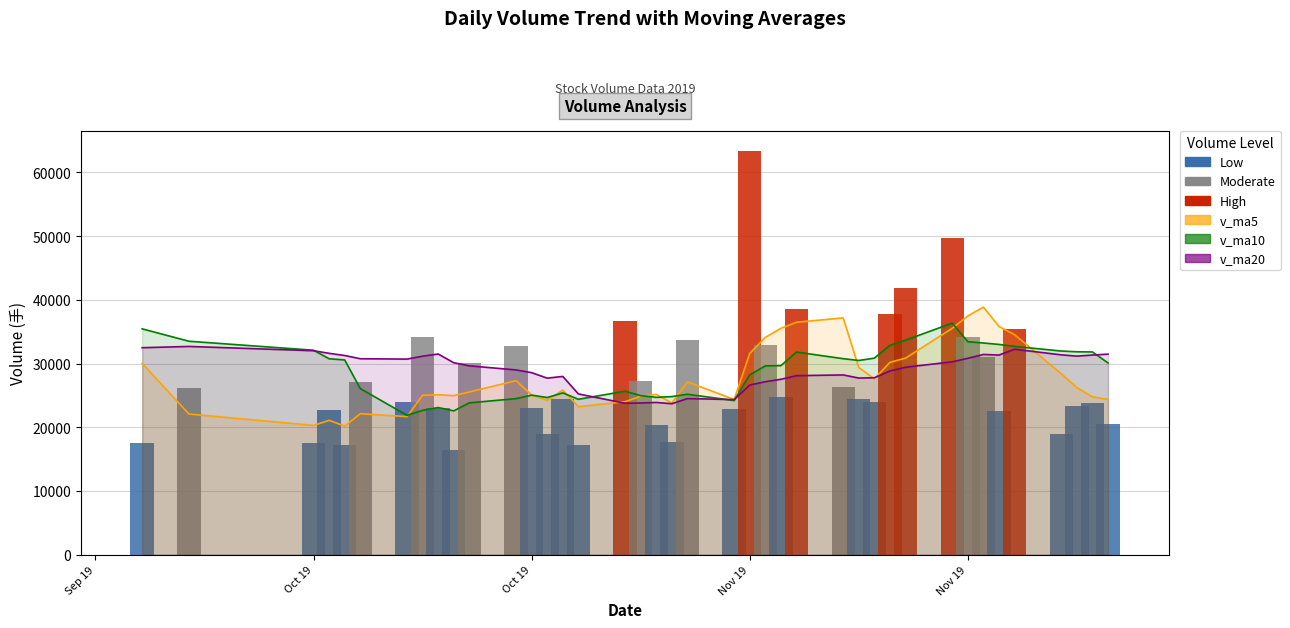

The value at 23 is 48206.6. True or false?

False